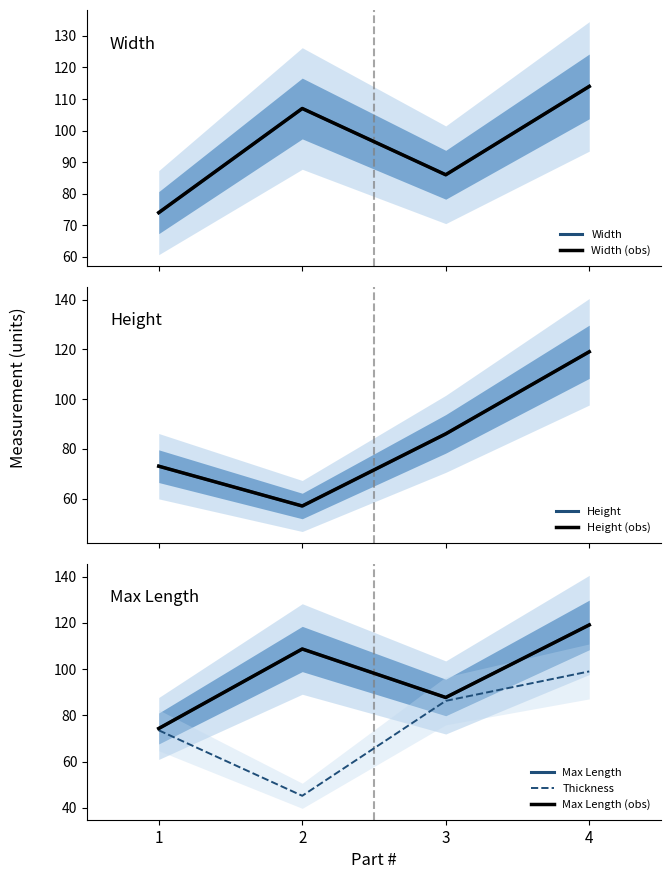

How many lines are shown in the chart?

4